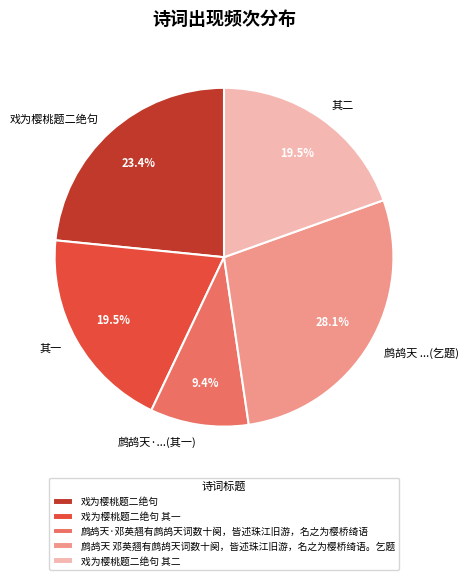

Which category has the biggest portion of the pie?

鹧鸪天 邓英翘有鹧鸪天词数十阕，皆述珠江旧游，名之为樱桥绮语。乞题